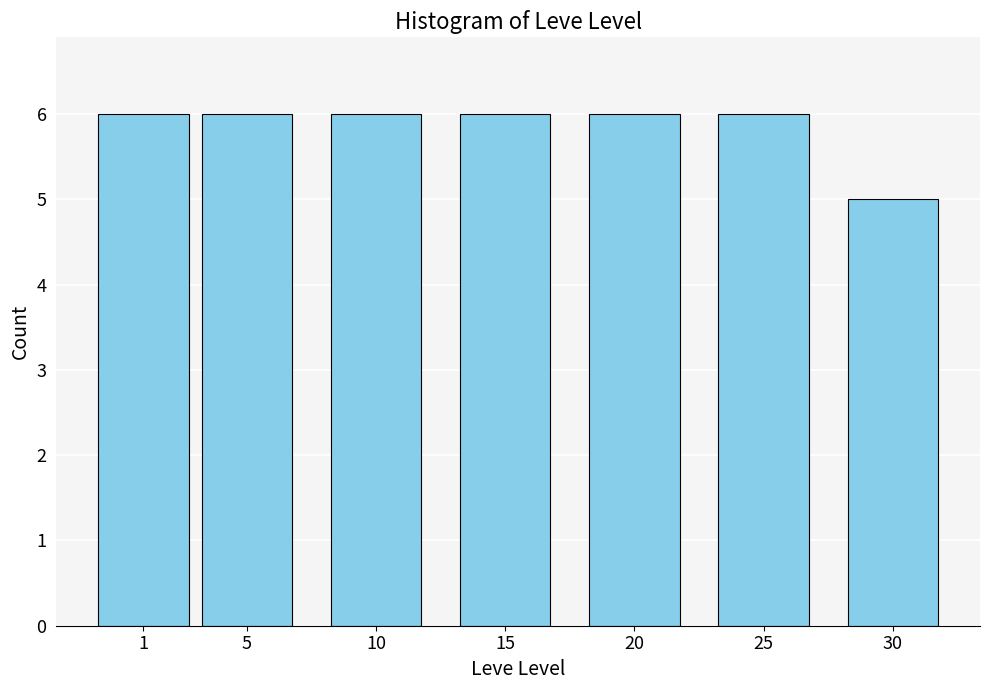

Reading left to right, what are all the values shown in this chart?

1=6	5=6	10=6	15=6	20=6	25=6	30=5